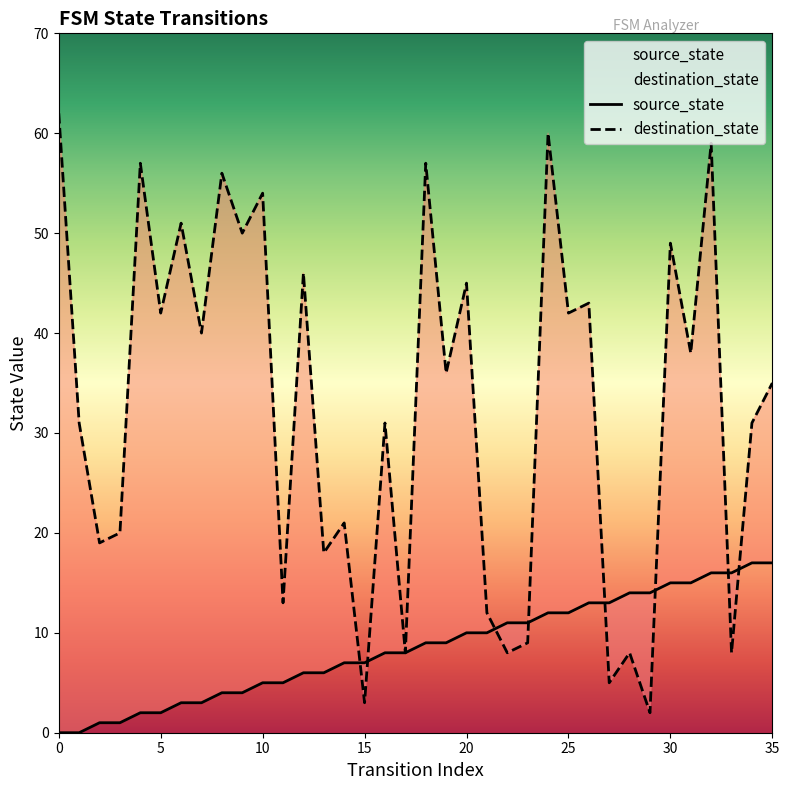

Reading left to right, list all the values displayed in this chart.

source_state: 0=0	1=0	2=1	3=1	4=2	5=2	6=3	7=3	8=4	9=4	10=5	11=5	12=6	13=6	14=7	15=7	16=8	17=8	18=9	19=9	20=10	21=10	22=11	23=11	24=12	25=12	26=13	27=13	28=14	29=14	30=15	31=15	32=16	33=16	34=17	35=17
destination_state: 0=62	1=31	2=19	3=20	4=57	5=42	6=51	7=40	8=56	9=50	10=54	11=13	12=46	13=18	14=21	15=3	16=31	17=8	18=57	19=36	20=45	21=12	22=8	23=9	24=60	25=42	26=43	27=5	28=8	29=2	30=49	31=38	32=59	33=8	34=31	35=35